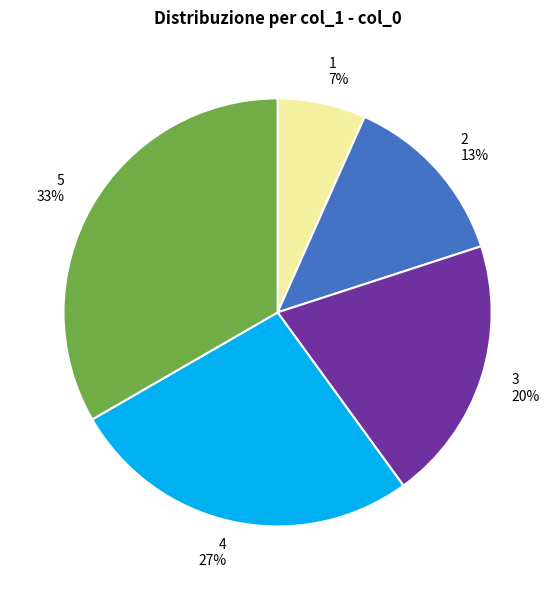

Combined, do 5 and 3 account for over 50%?

Yes